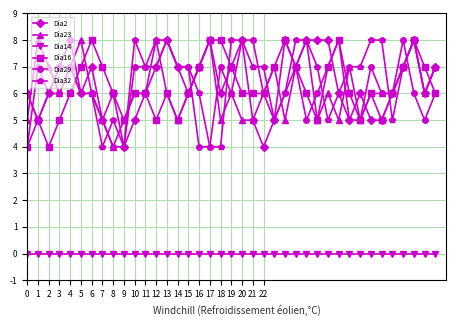

True or false: Dia32 and Dia14 intersect in this chart.

False